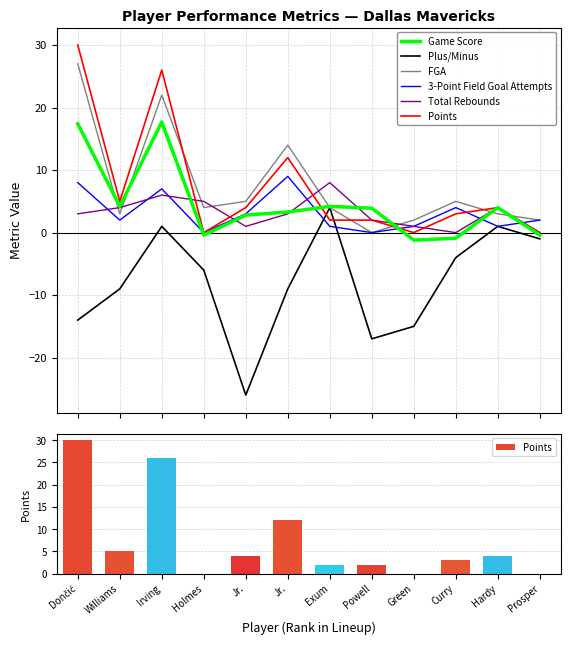

List the labels in order of Points value, smallest first.

Holmes, Green, Prosper, Exum, Powell, Curry, Jr., Hardy, Williams, Jr., Irving, Dončić